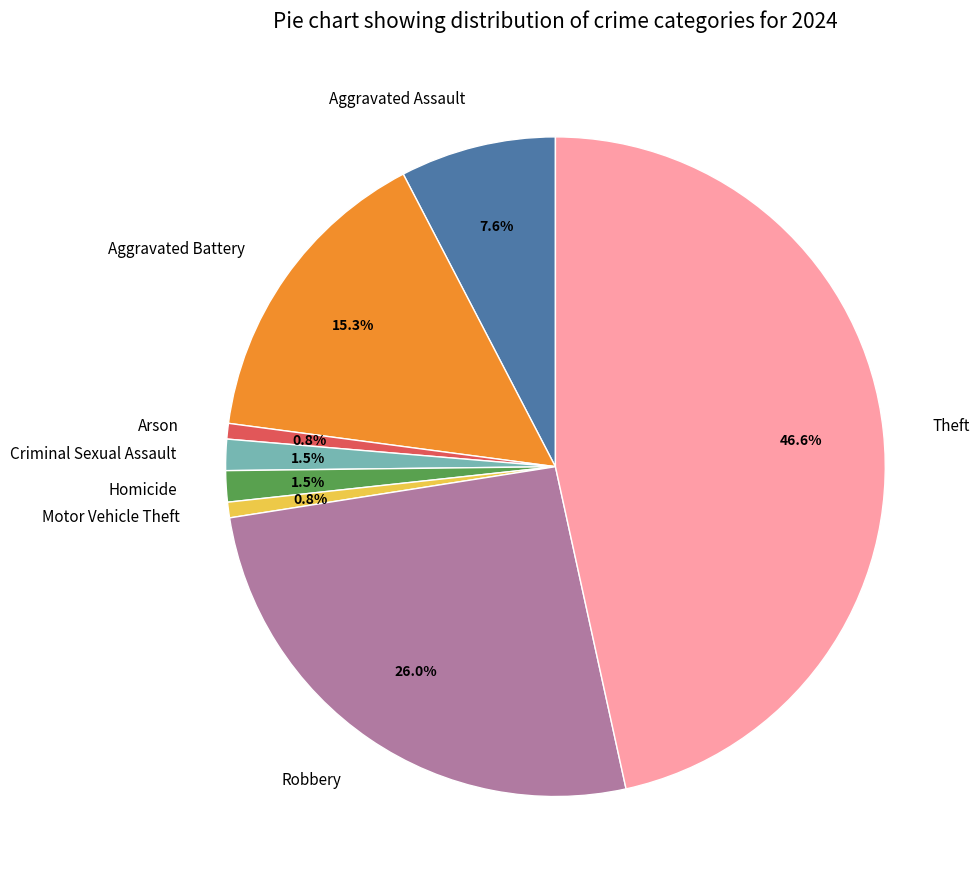

What is the ratio of the value at Motor Vehicle Theft to the value at Criminal Sexual Assault?

0.5